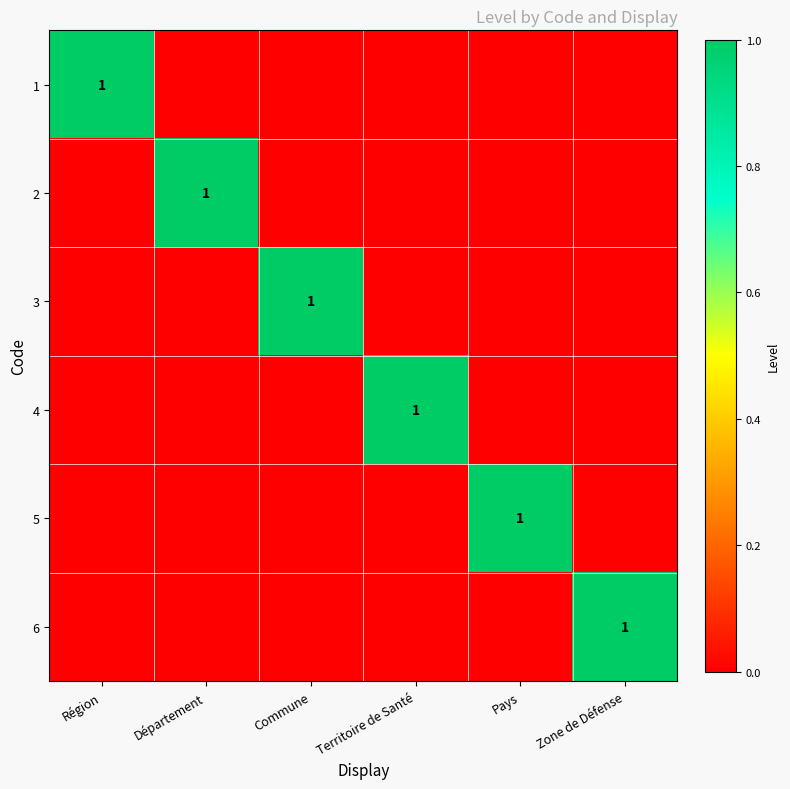

The 5 series shows 0 at Zone de Défense. True or false?

True